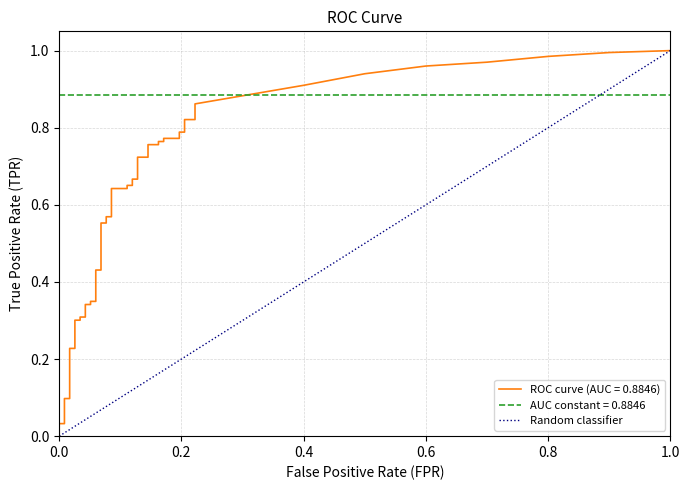

What is the value of the 2nd point from the left?

1